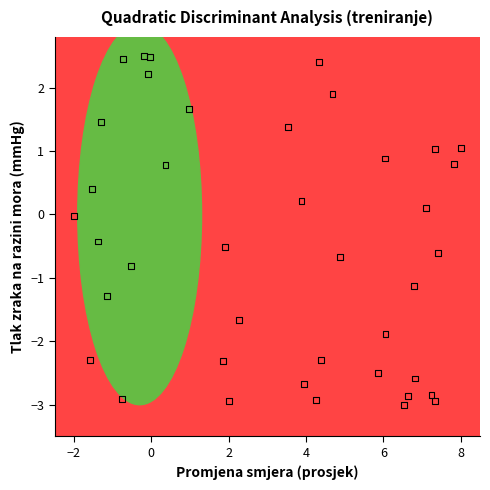

What is the range of X values (max minus min)?

10.0